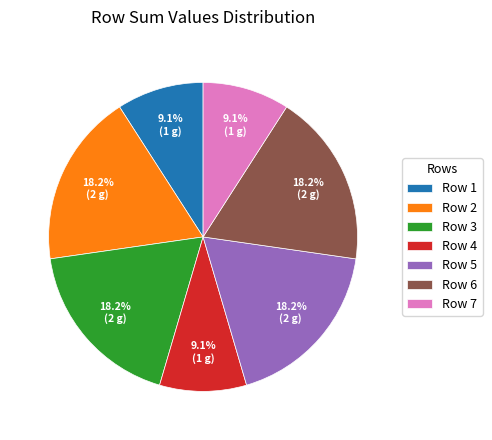

How many slices are in this pie chart?

7